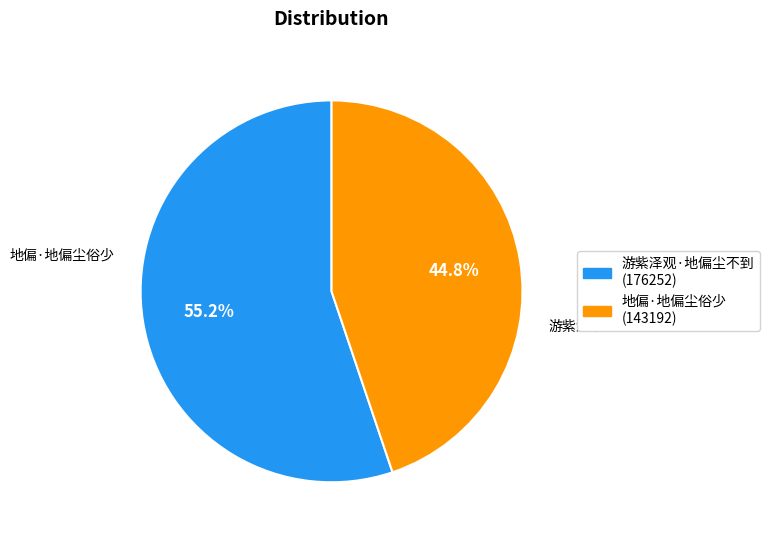

True or false: 地偏·地偏尘俗少 accounts for 45% of the total.

True